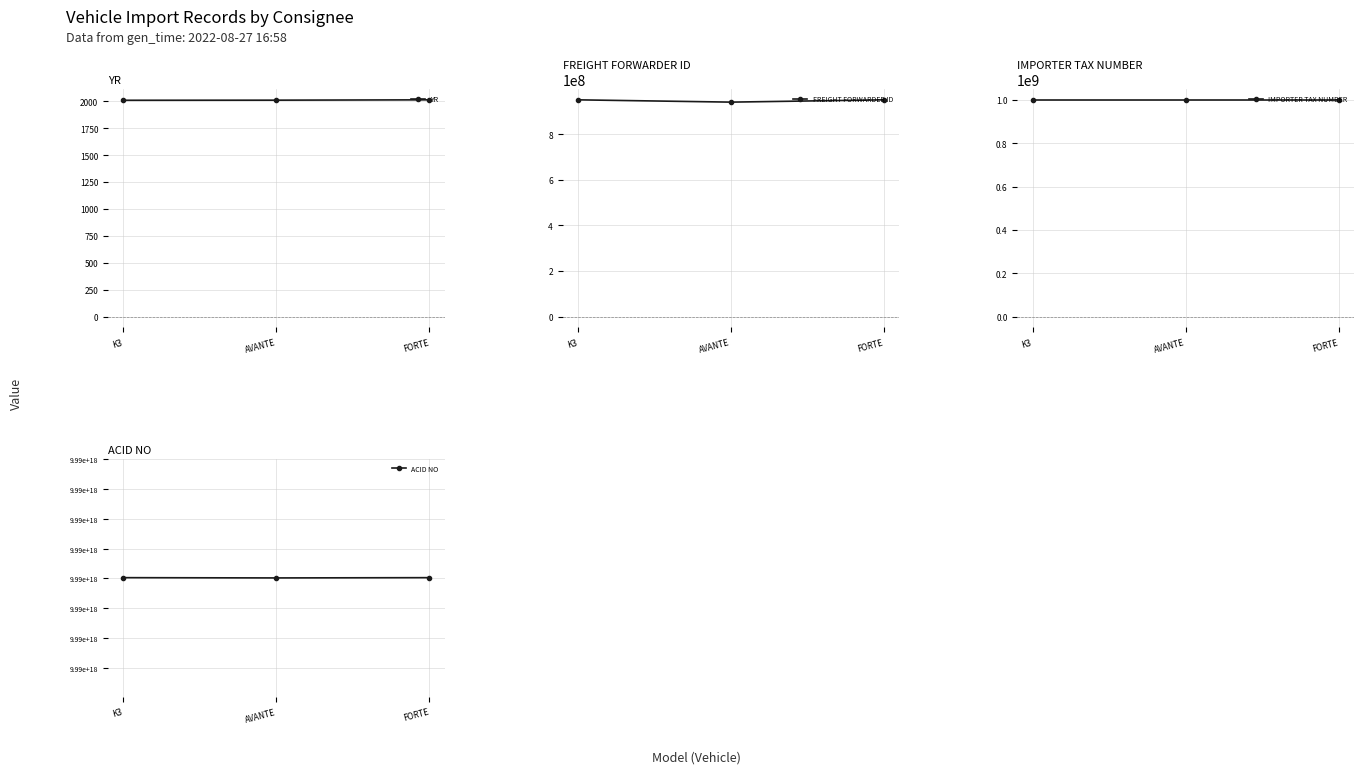

What are all the series names shown in the legend?

YR, FREIGHT FORWARDER ID, IMPORTER TAX NUMBER, ACID NO